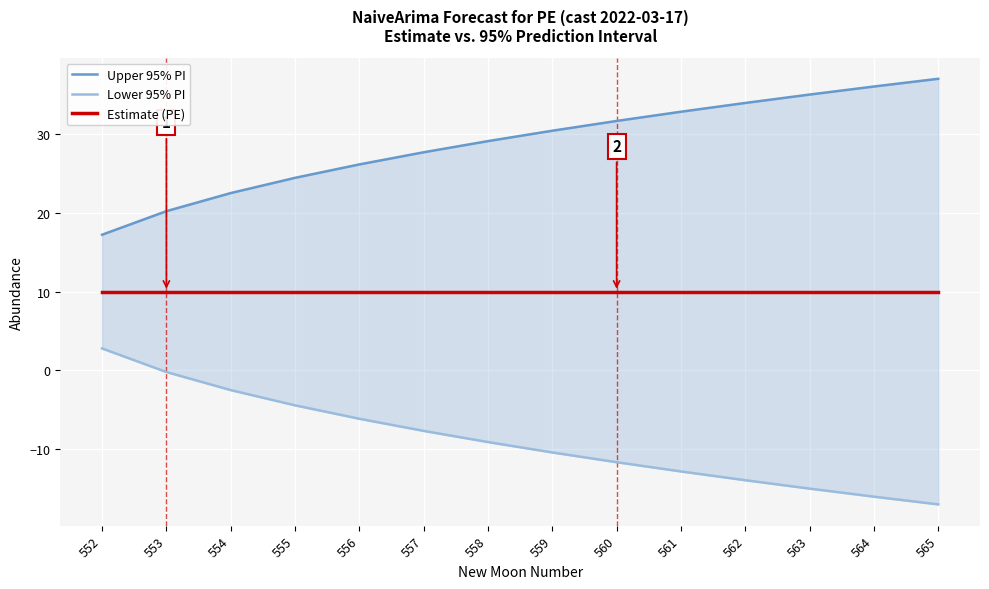

True or false: Upper 95% PI and Lower 95% PI cross at least once.

False